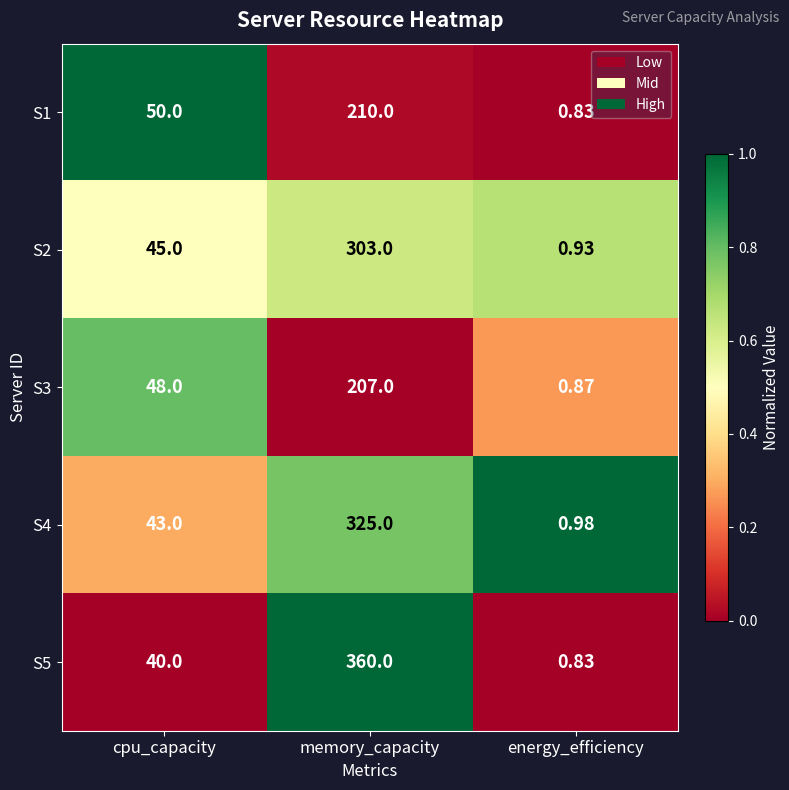

What is the total value across all series at memory_capacity?

1405.0